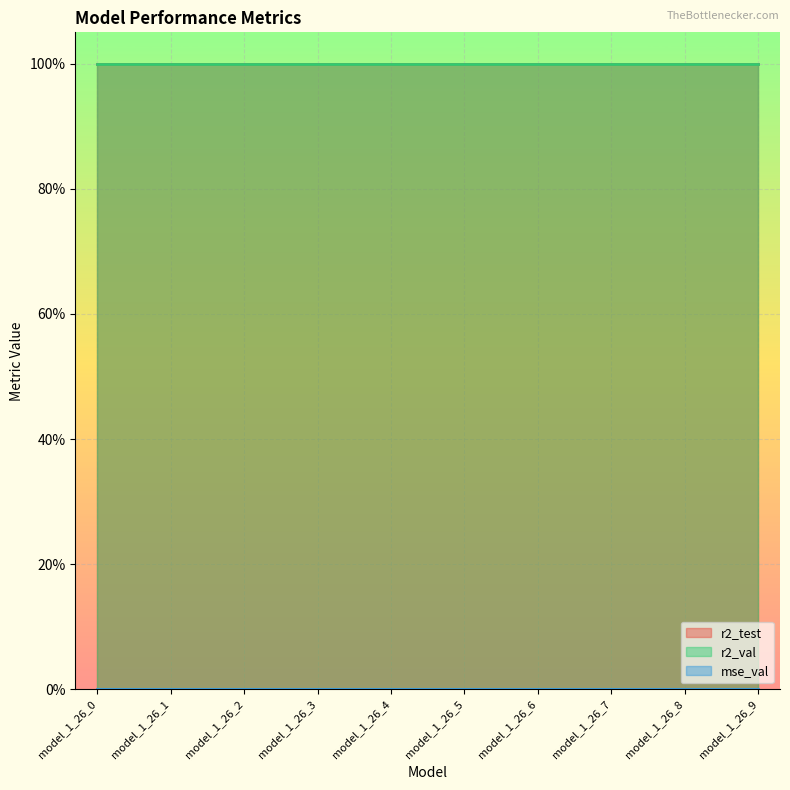

List the labels in order of r2_val value, smallest first.

model_1_26_0, model_1_26_1, model_1_26_2, model_1_26_3, model_1_26_4, model_1_26_5, model_1_26_6, model_1_26_7, model_1_26_8, model_1_26_9